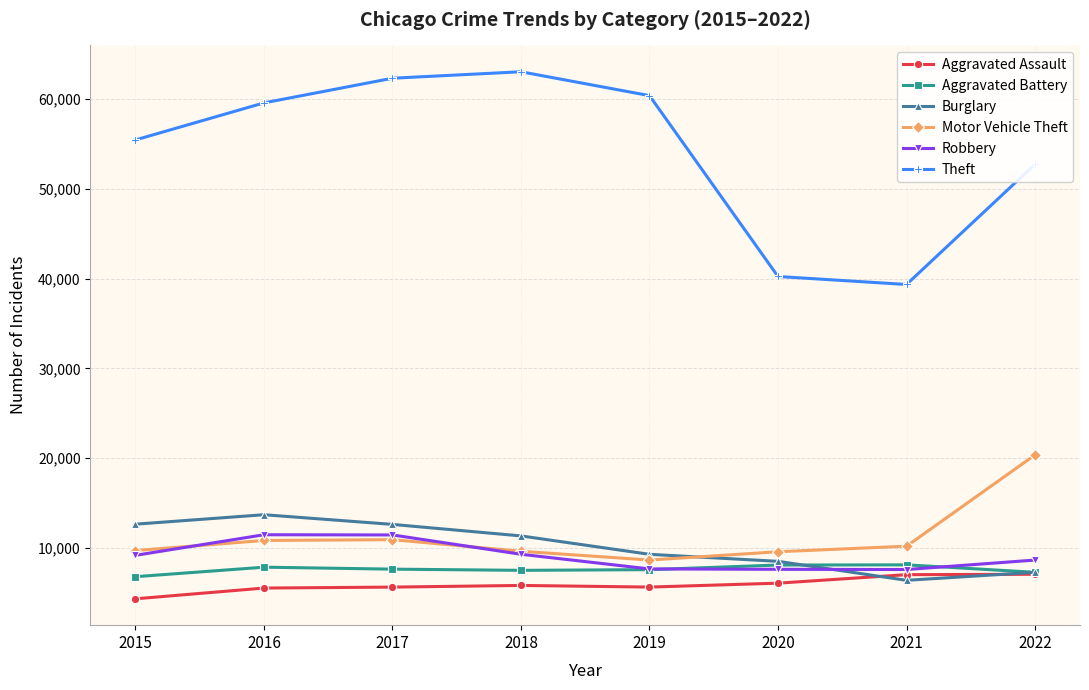

What is the total value across all series at 2016?

108950